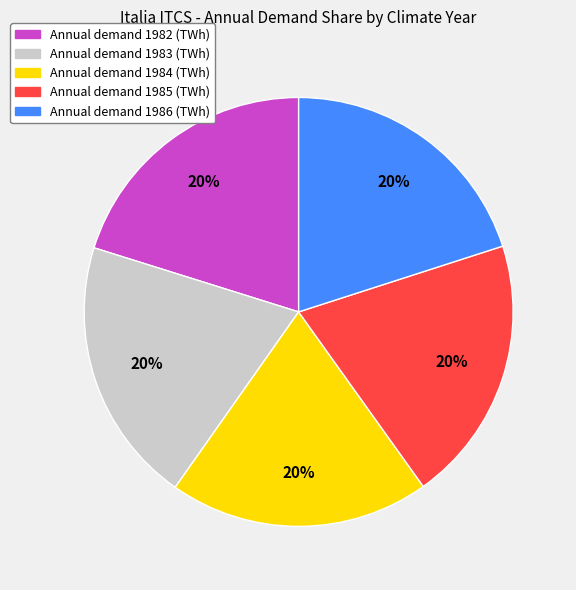

To the nearest percent, what is the average slice percentage?

20%